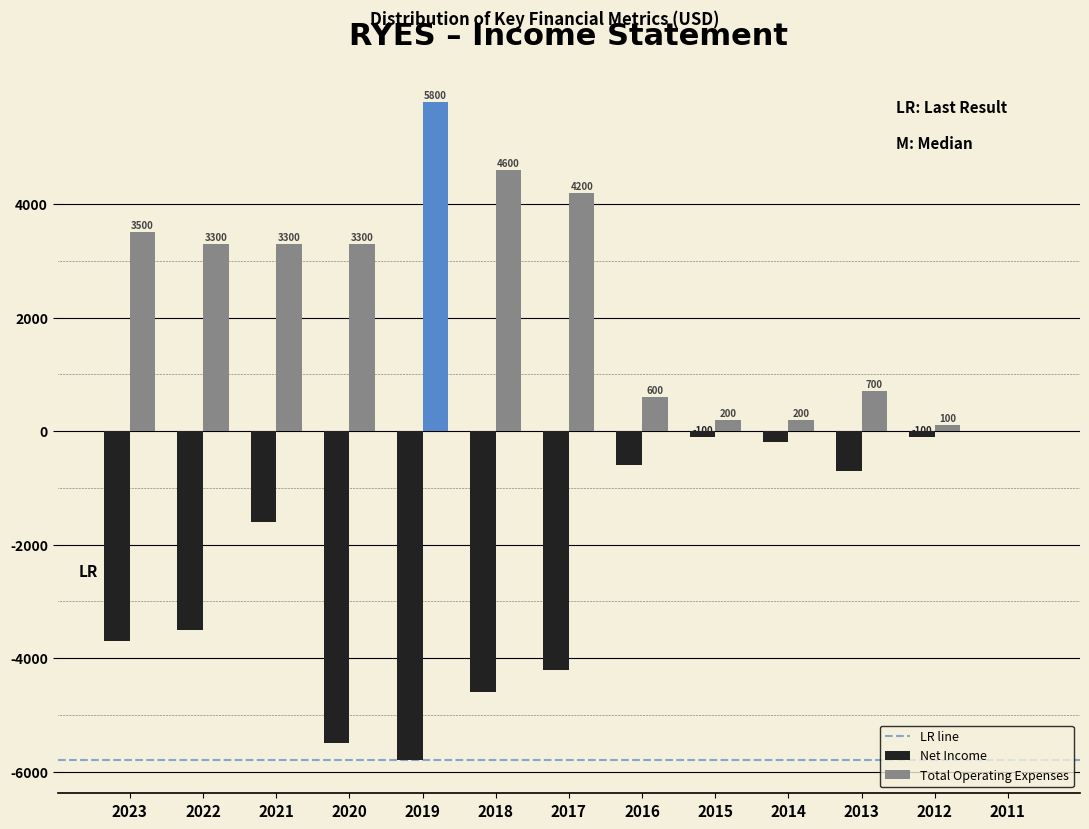

Reading right to left, list all the values displayed in this chart.

Net Income: 2011=0	2012=-100	2013=-700	2014=-200	2015=-100	2016=-600	2017=-4200	2018=-4600	2019=-5800	2020=-5500	2021=-1600	2022=-3500	2023=-3700
Total Operating Expenses: 2011=0	2012=100	2013=700	2014=200	2015=200	2016=600	2017=4200	2018=4600	2019=5800	2020=3300	2021=3300	2022=3300	2023=3500